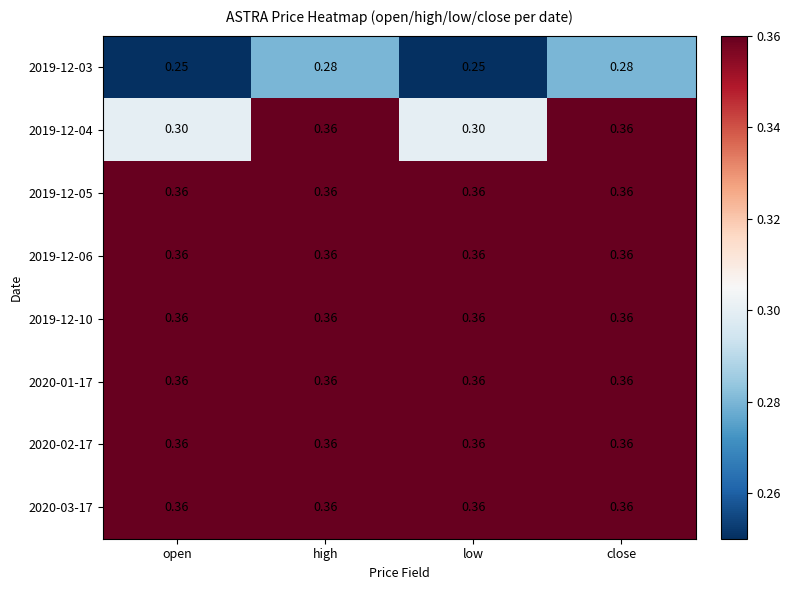

Is the value of 2019-12-04 at low greater than the value of 2019-12-06 at low?

No